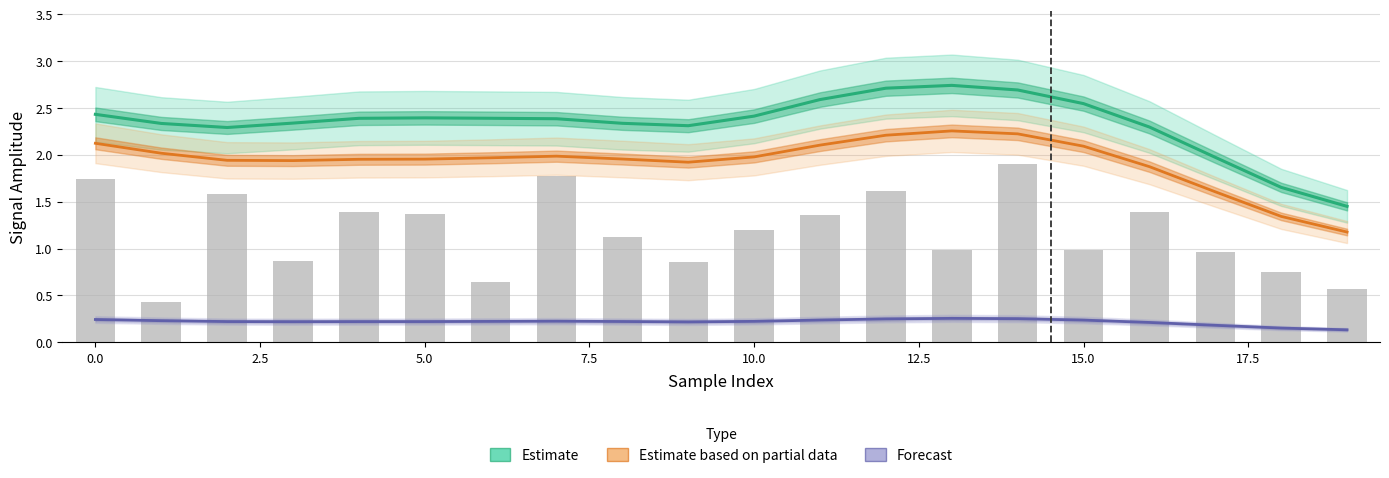

List the series in order of their peak value, highest first.

Estimate, Estimate based on partial data, Forecast